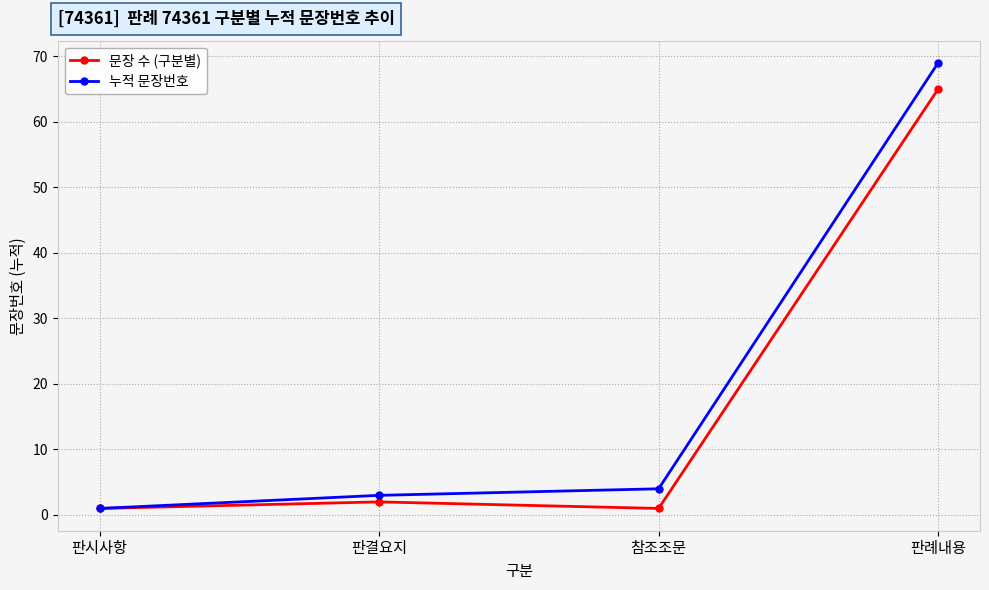

What is the minimum value for 문장 수 (구분별)?

1